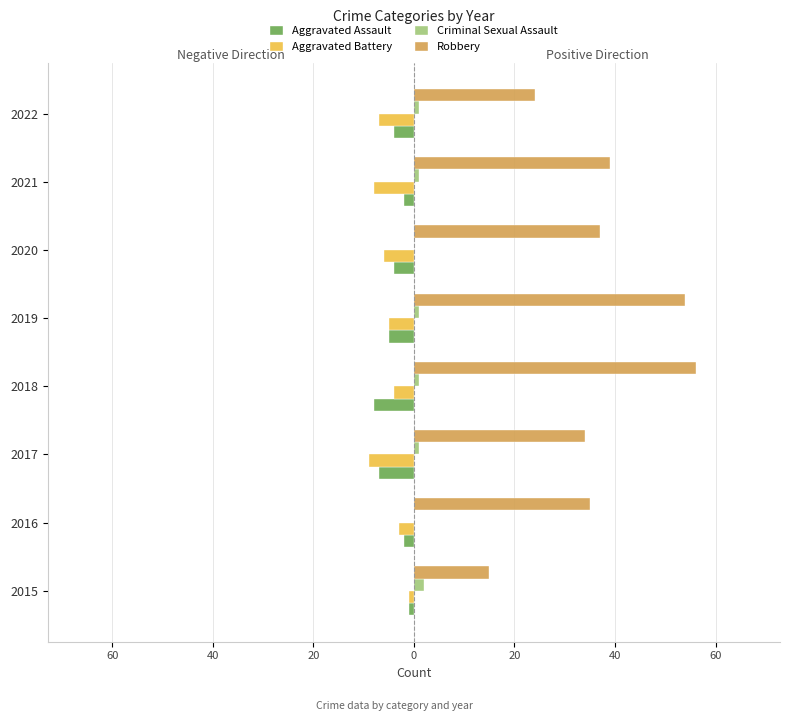

Which series has the widest spread of values?

Robbery